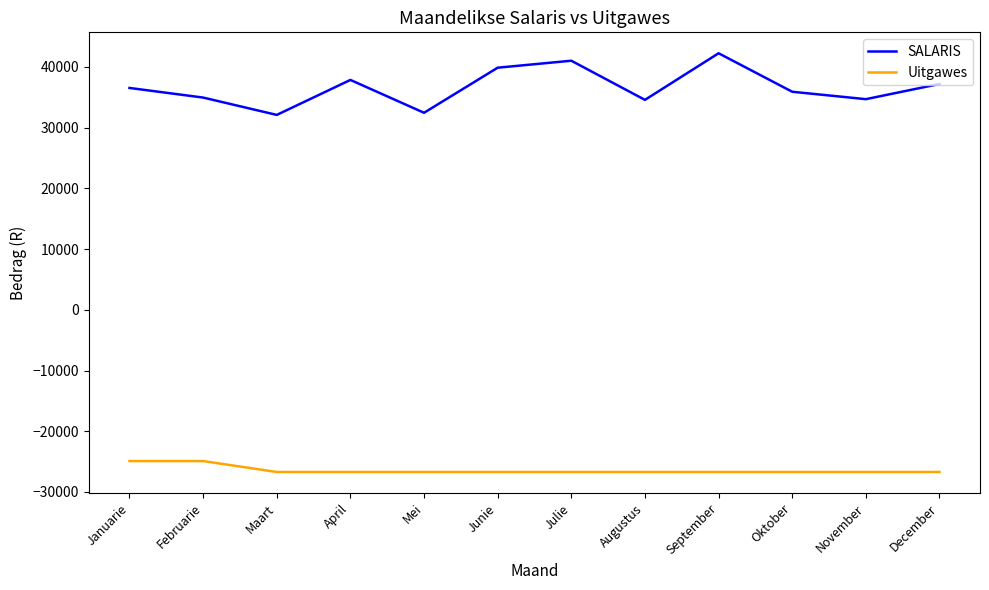

Is the value of SALARIS at Februarie greater than the value of Uitgawes at December?

Yes